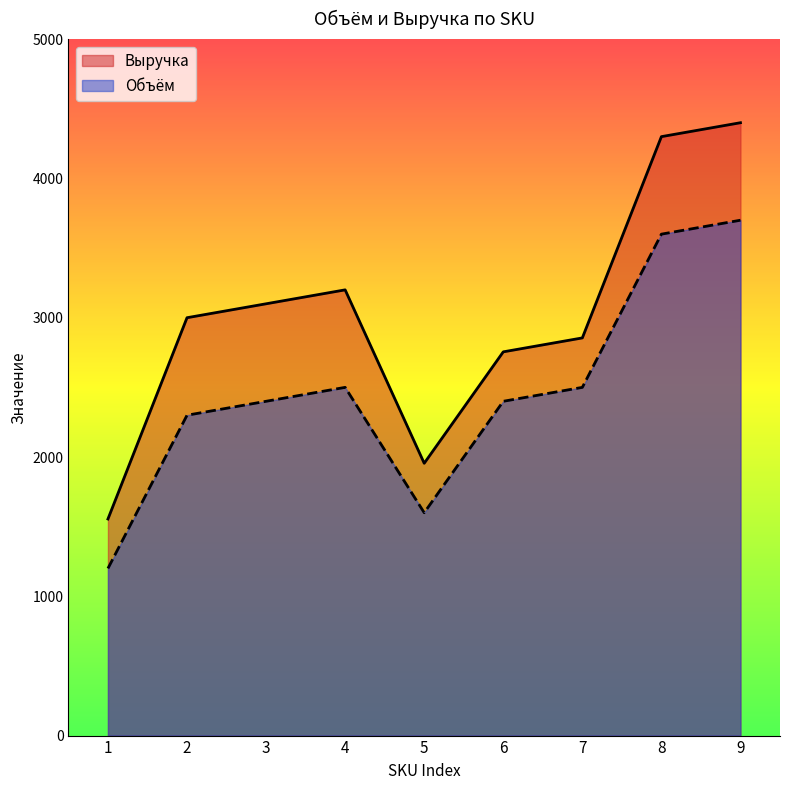

At which category does Объём reach its first local valley?

5